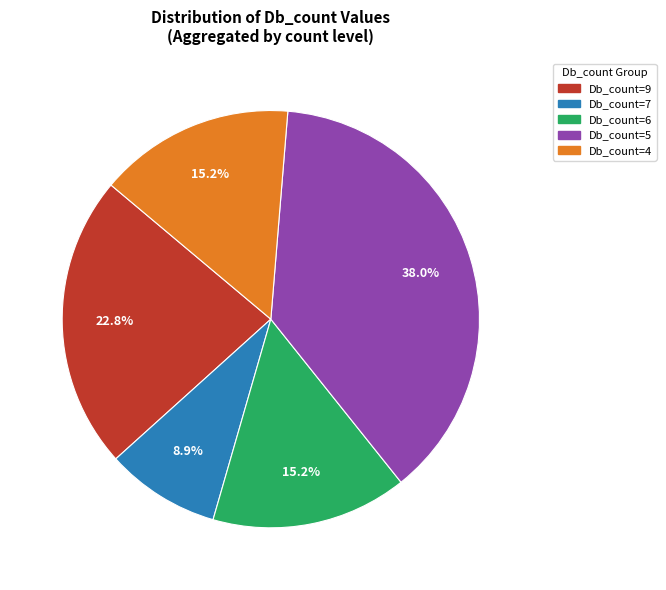

To the nearest percent, what is the average slice percentage?

20%